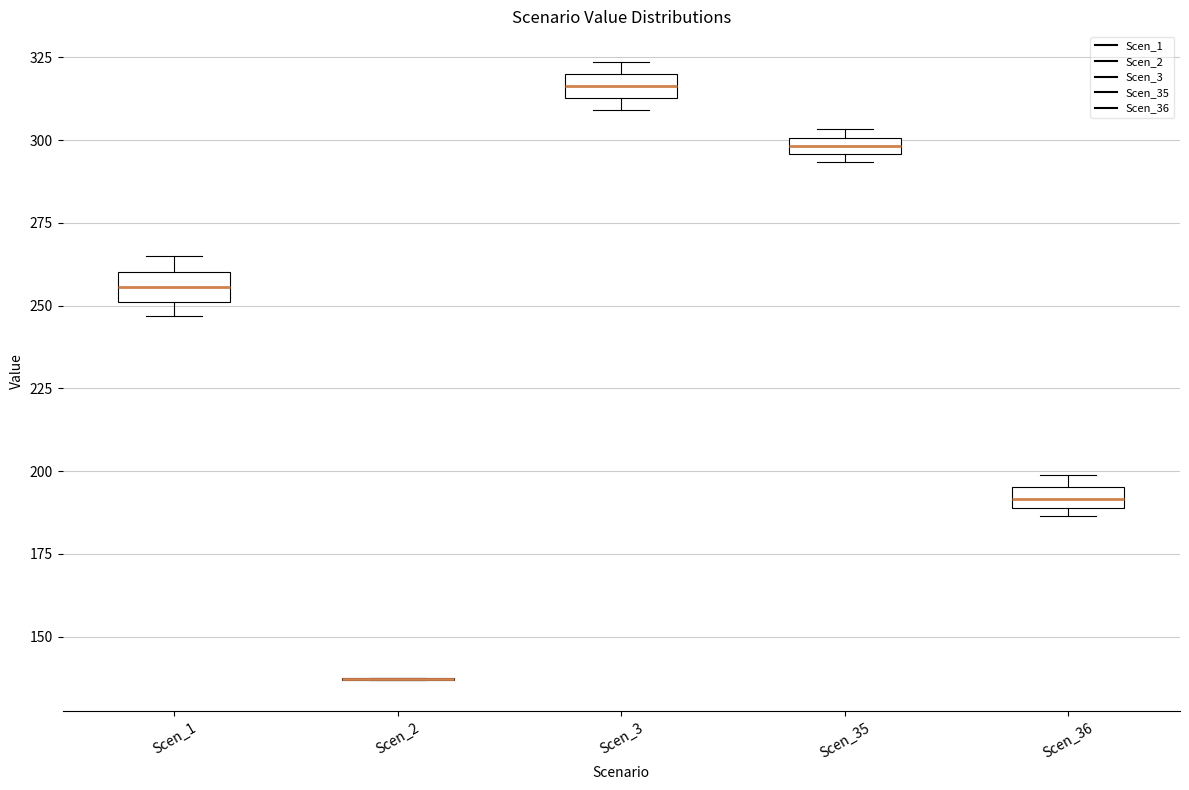

Where is the lower edge of the box for Scen_35 on the y-axis? The values are not printed on the chart, so give them approximately, as read against the axis.

295